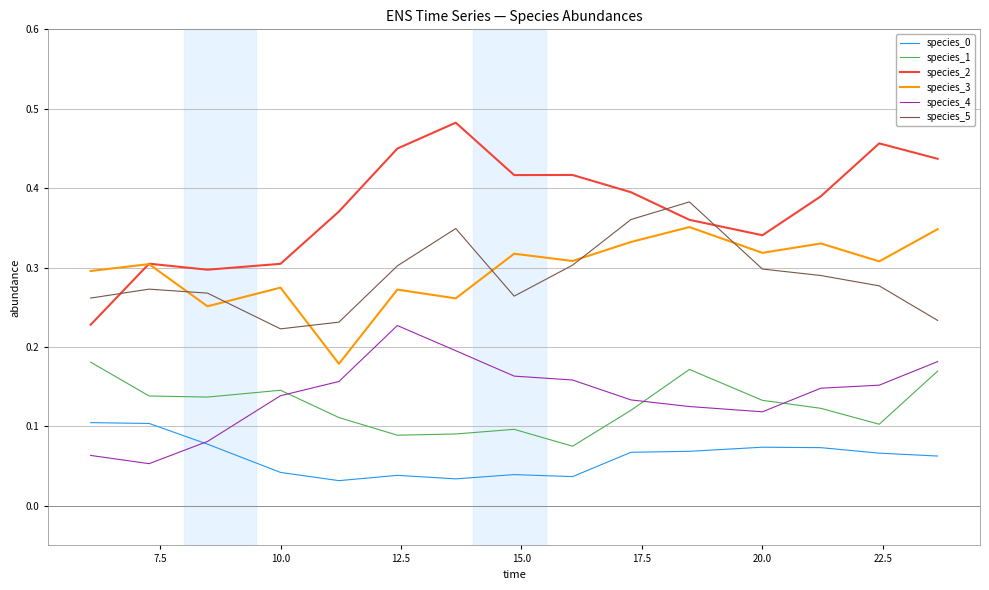

Which series has the largest range (max minus min)?

species_2